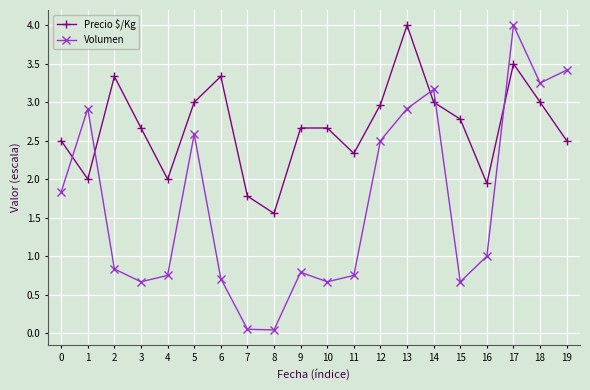

Which series has the largest range (max minus min)?

Volumen